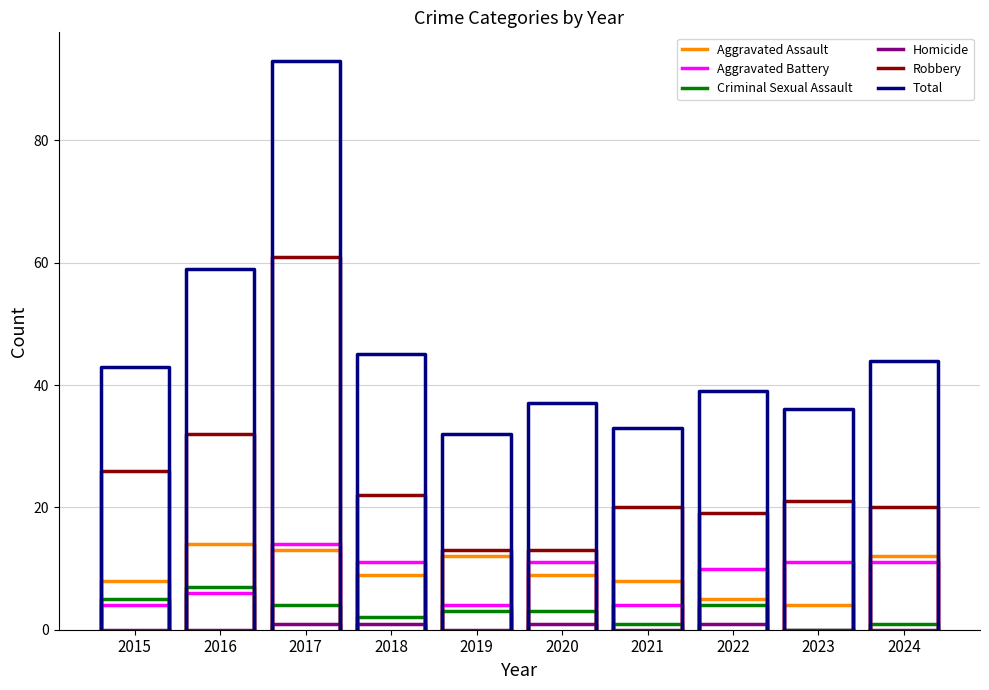

Count the Homicide values in the range 0 to 1.

10